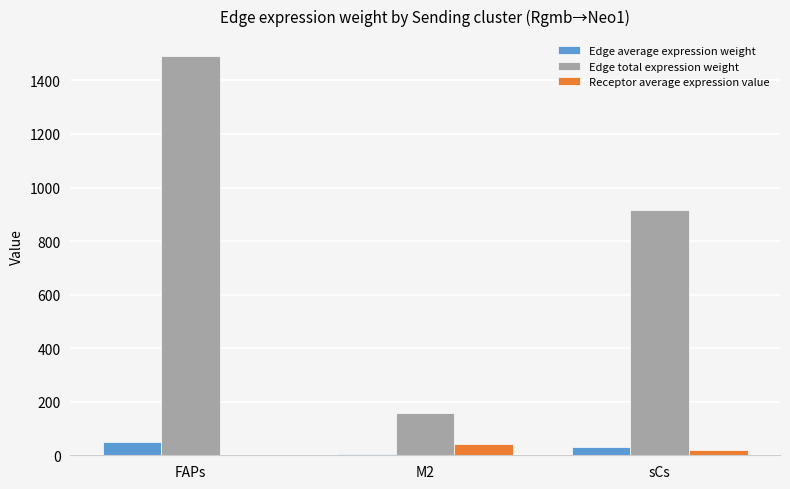

Where is Edge total expression weight nearest to the value 823?

sCs